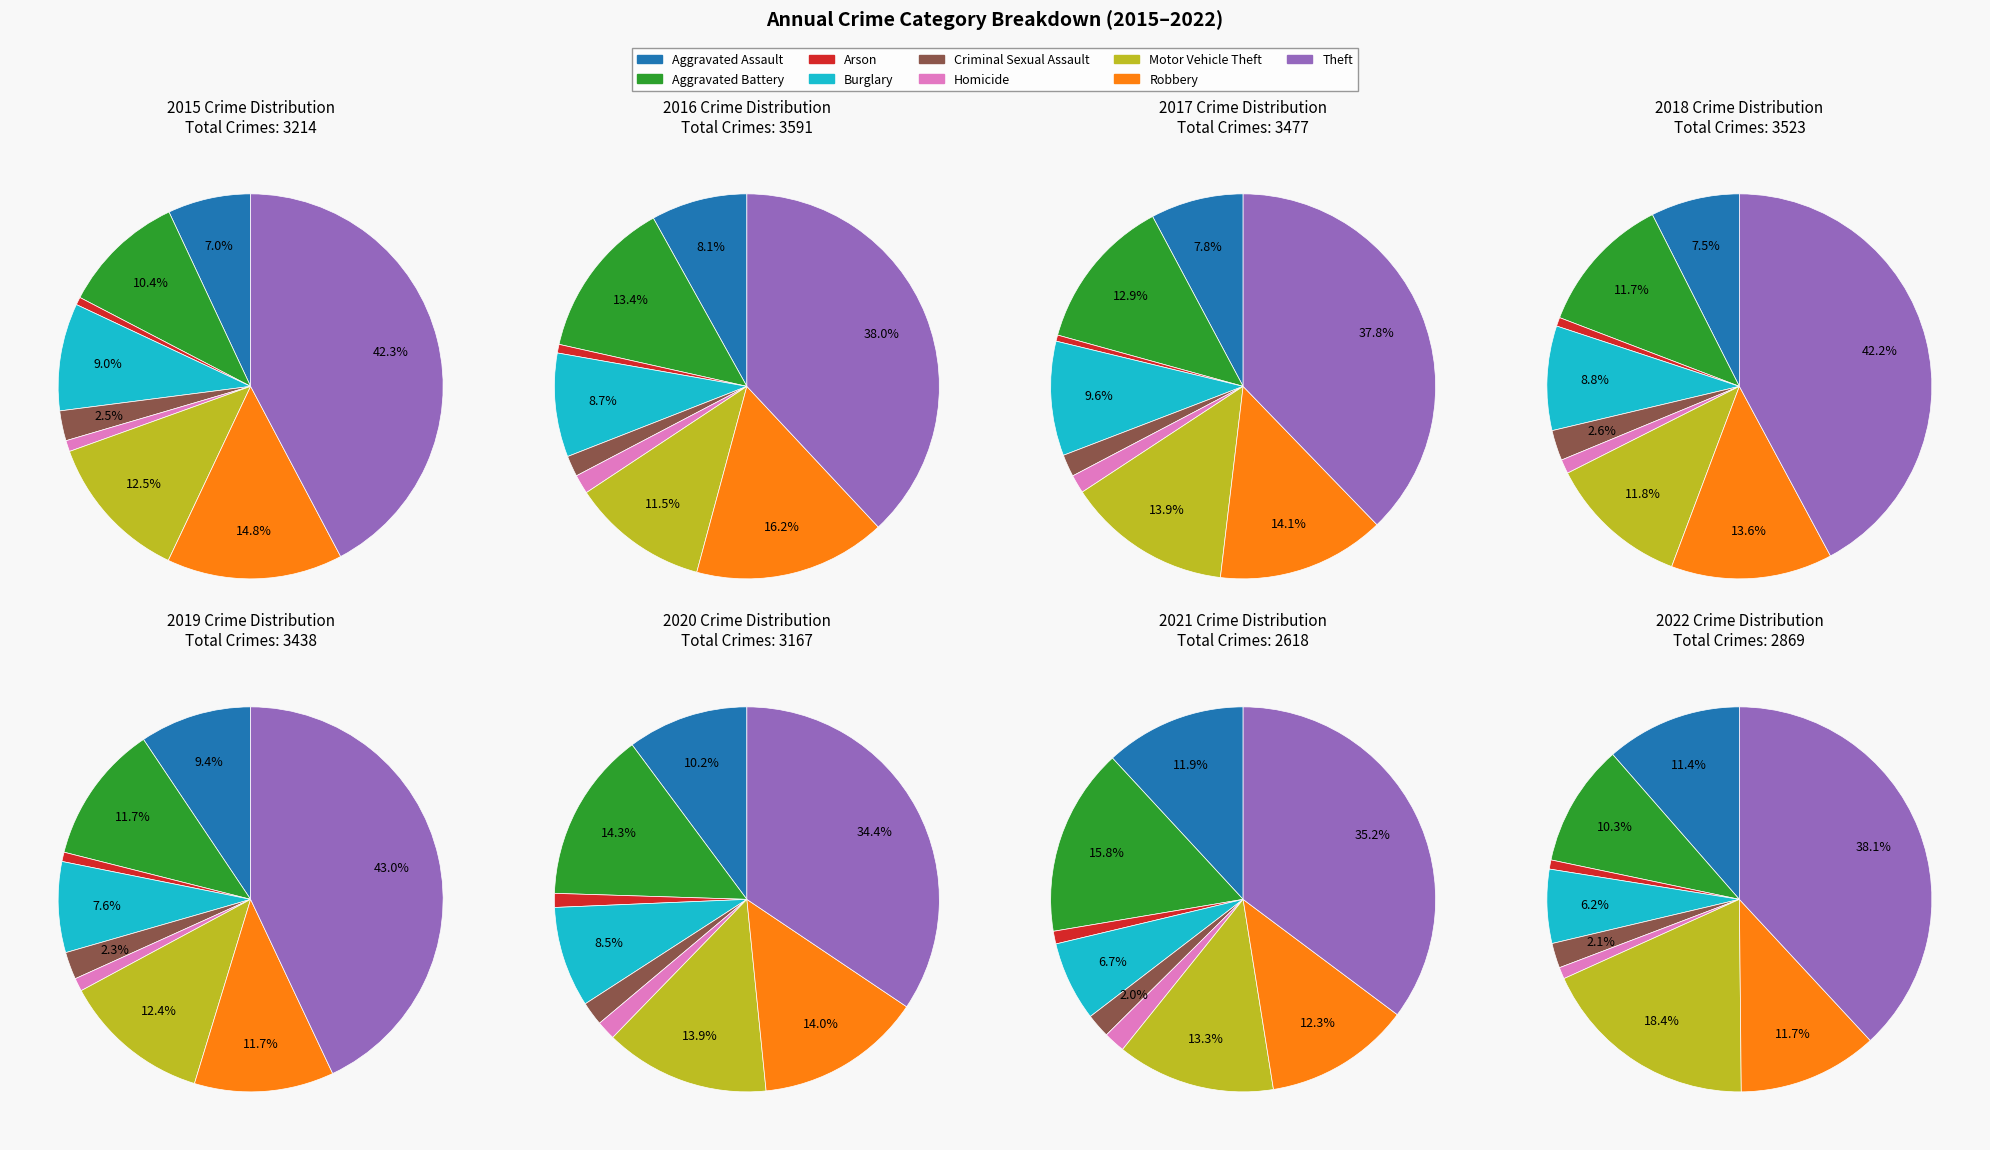

What is the largest slice in the pie chart?

Theft